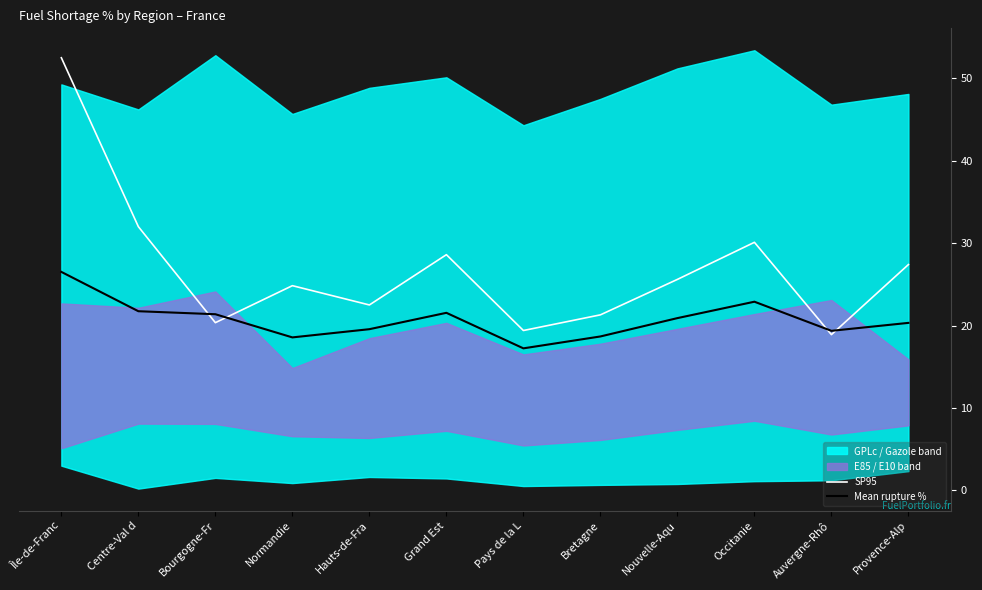

At which label is SP95 closest to 35?

Centre-Val d